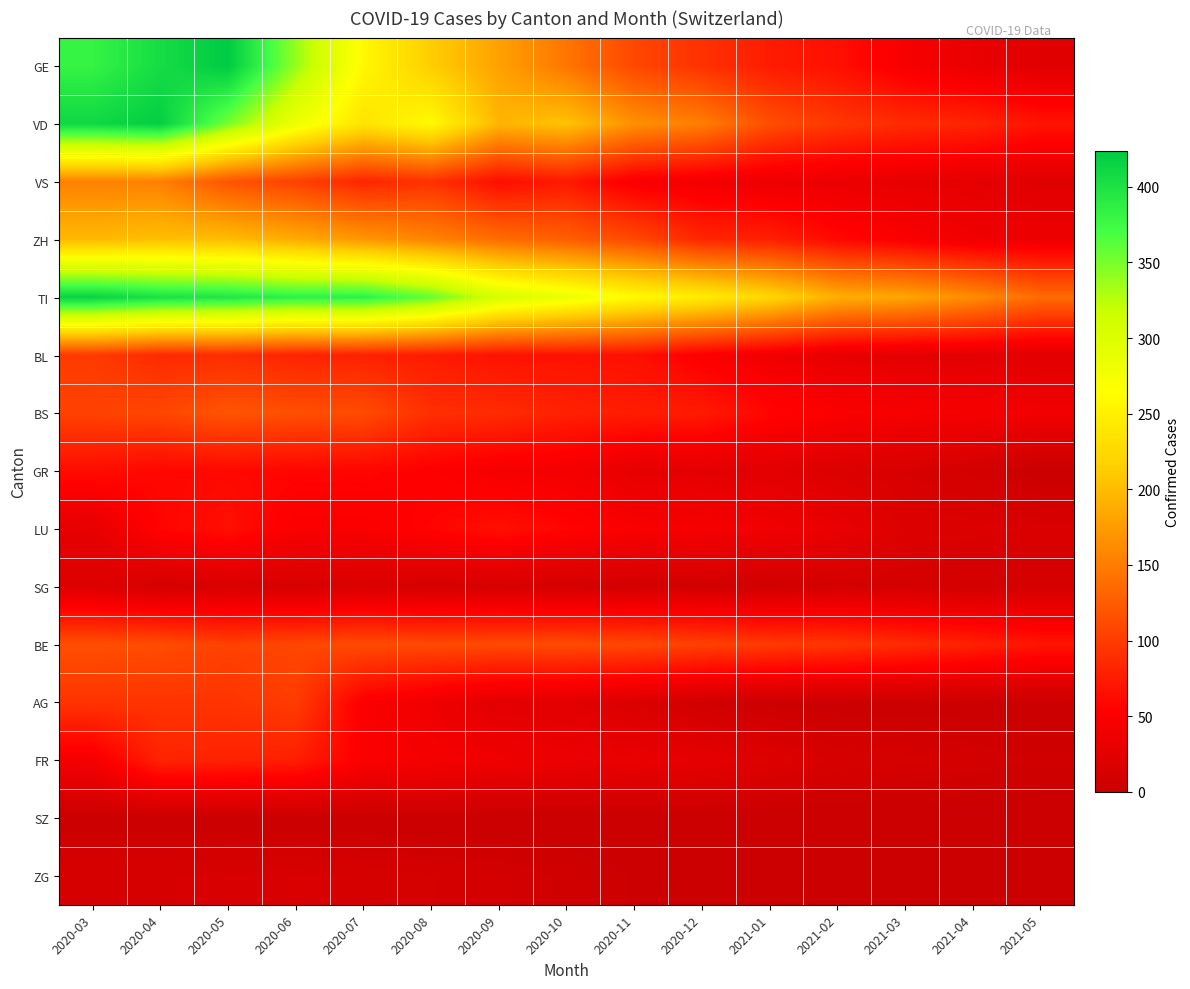

Which series has the widest spread of values?

GE